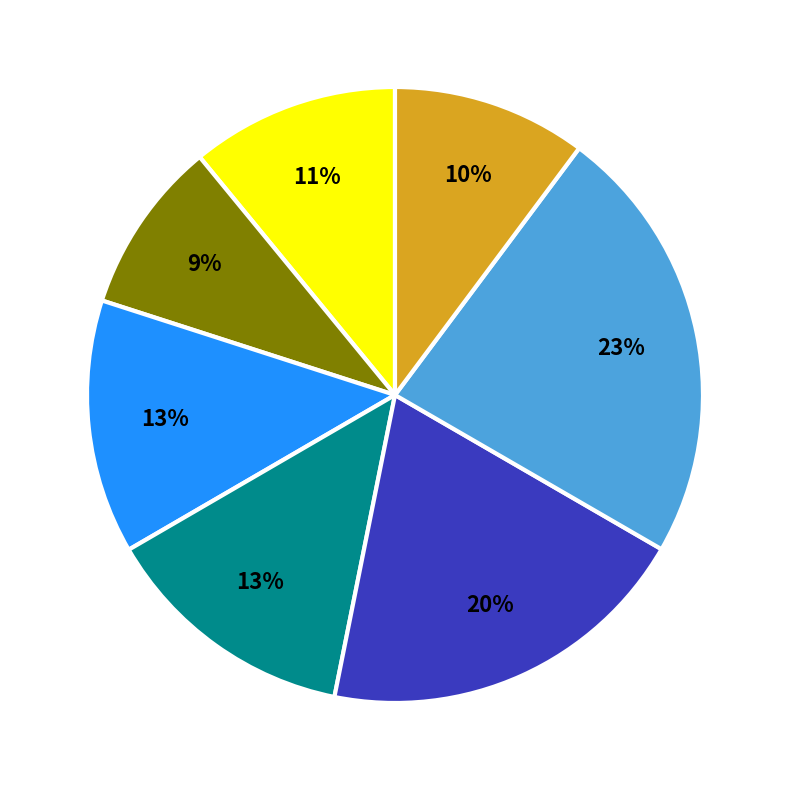

To the nearest percent, what is the average slice percentage?

14%